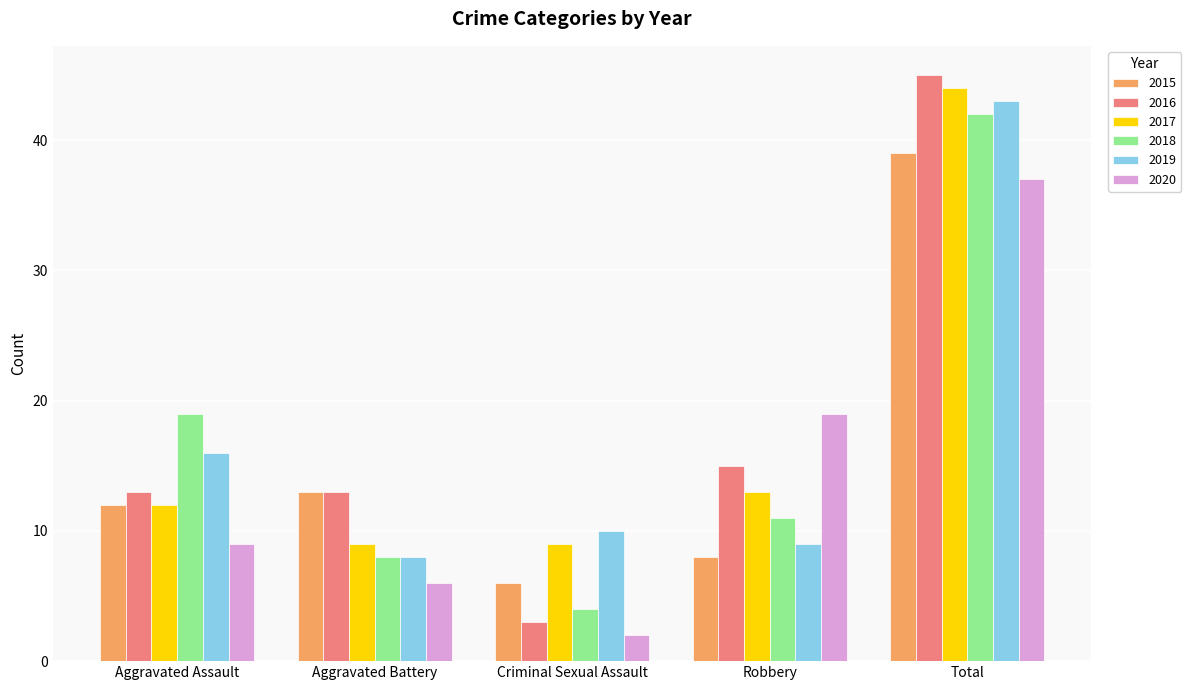

The value of 2015 at Total is 39. True or false?

True